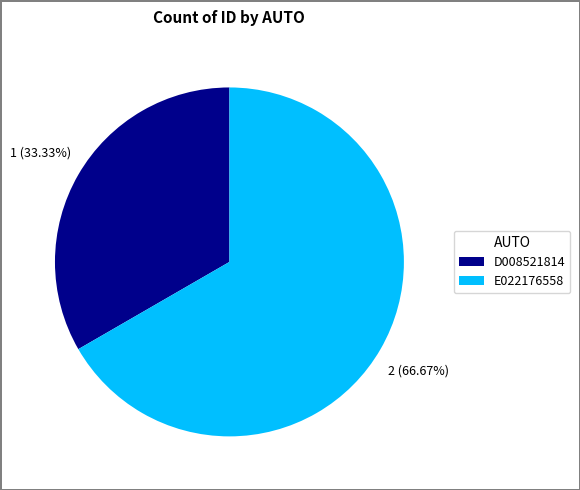

The D008521814 slice represents 33% of the pie. True or false?

True